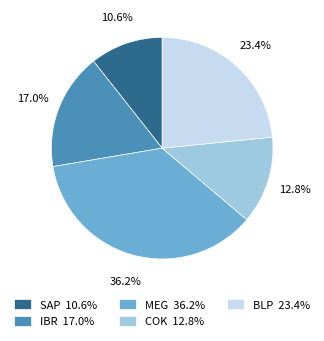

Rank the categories by value from lowest to highest.

SAP, COK, IBR, BLP, MEG